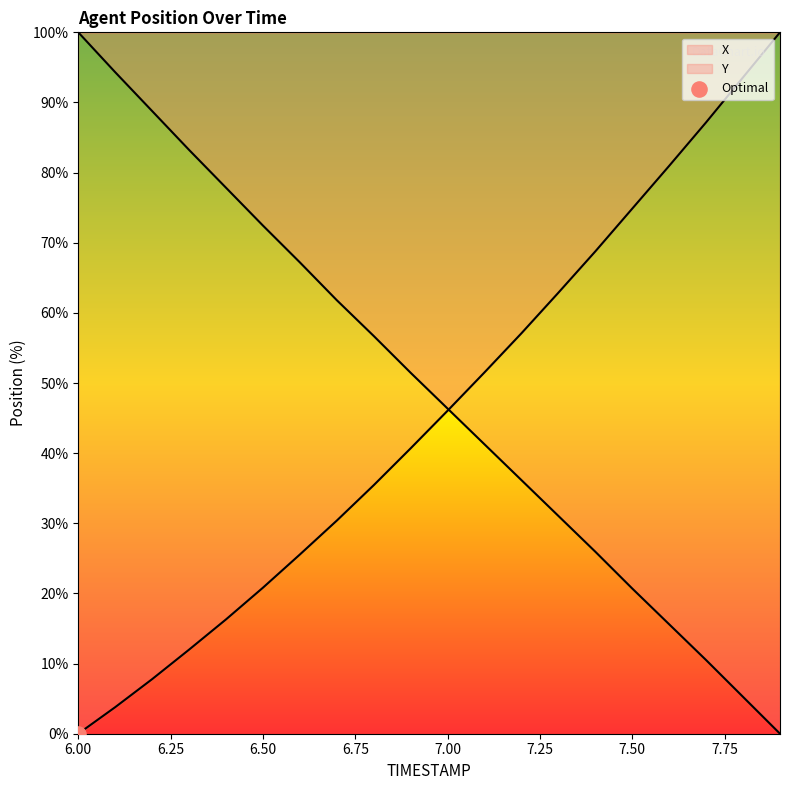

Which series contains the lowest Y value?

X